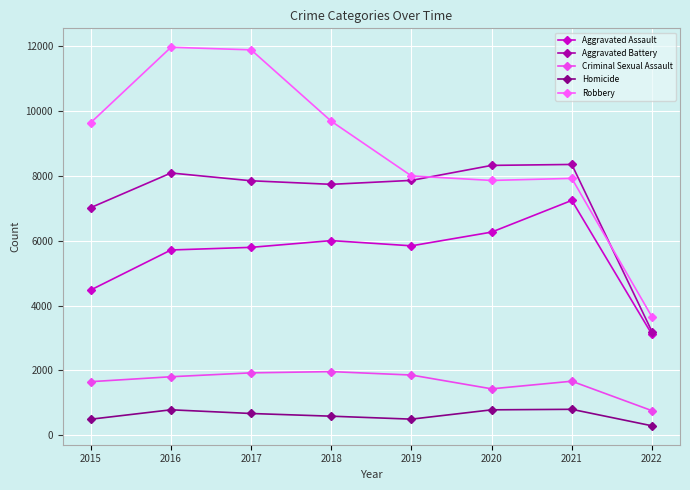

At how many categories does at least one series exceed 8592?

4